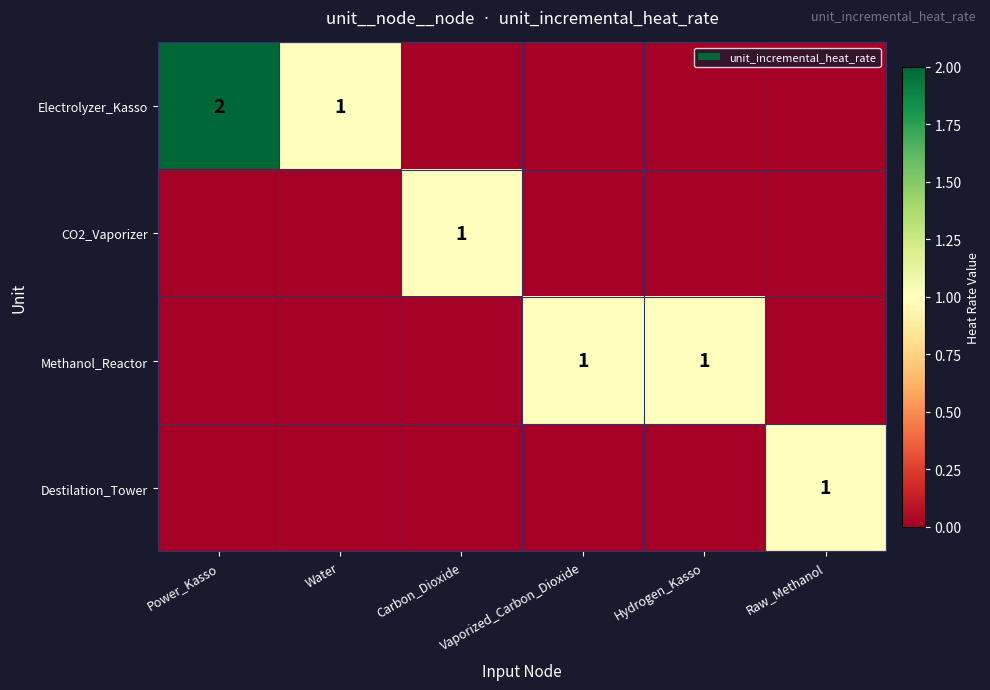

Is it true that Electrolyzer_Kasso equals 2 at Power_Kasso?

True